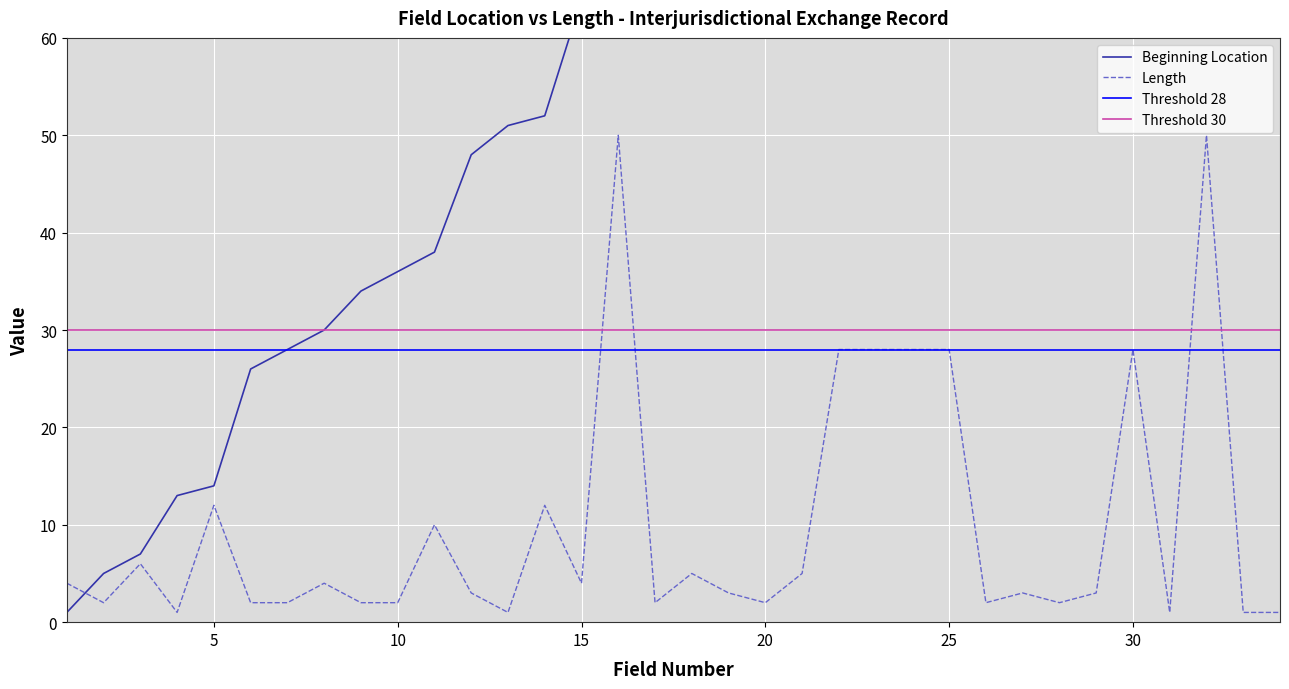

What is the difference between the highest and lowest values at 28?

250